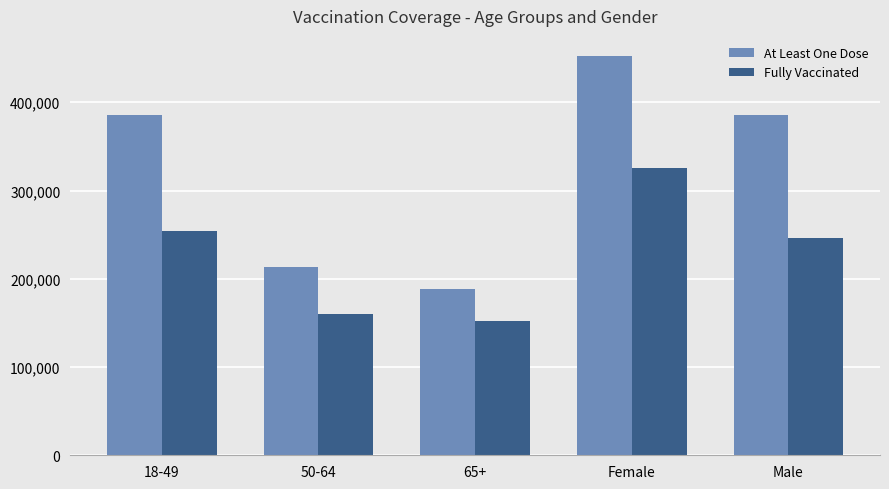

What is the label of the 4th bar from the left?

Female